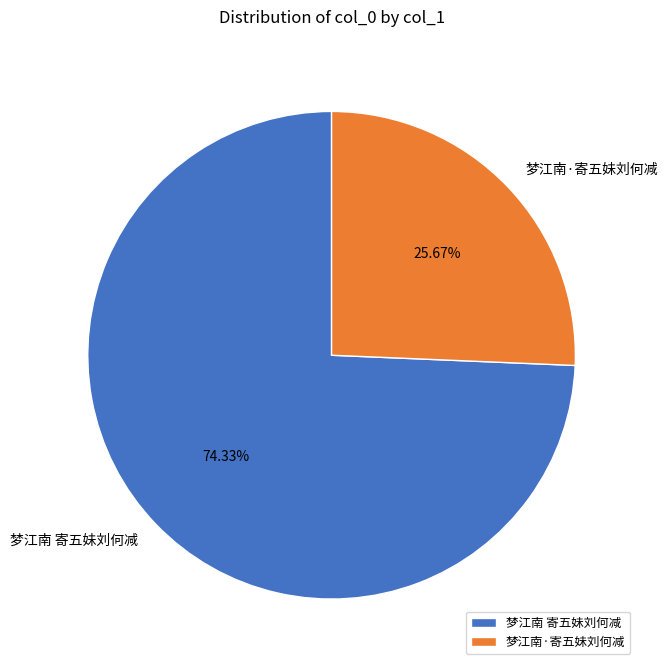

Is there a majority slice in this chart?

Yes